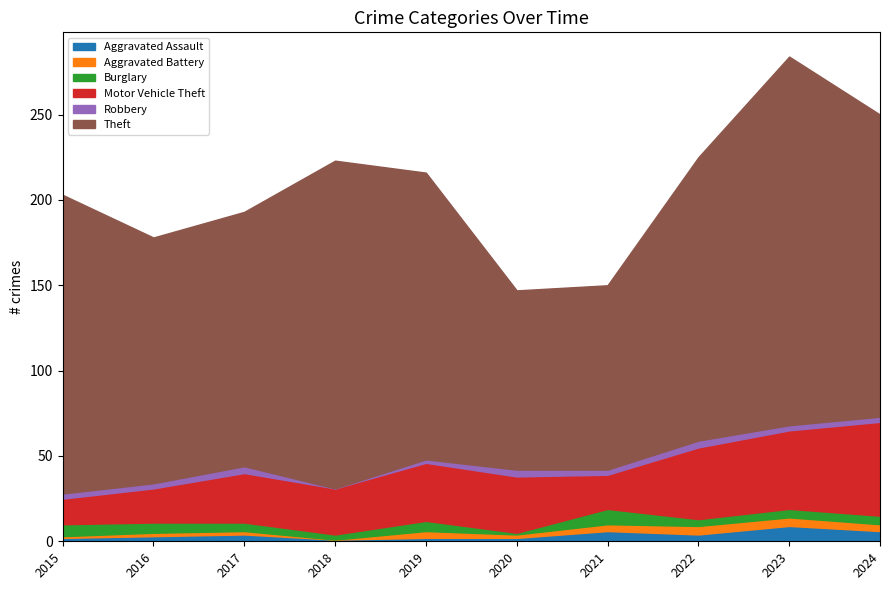

Where do Aggravated Battery and Burglary first cross each other?

2019 and 2020